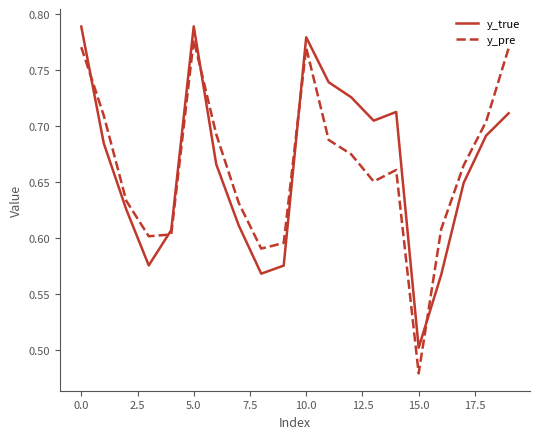

What is the difference between the maximum and minimum values in the y_pre series?

0.3